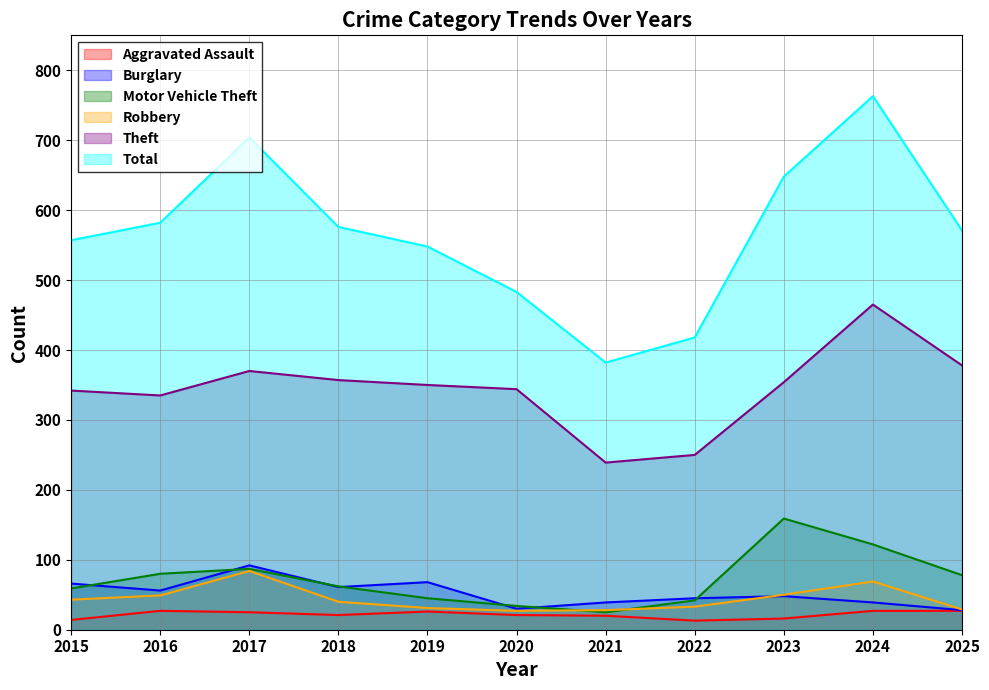

What is the difference between the second highest and minimum values in the Total series?

322